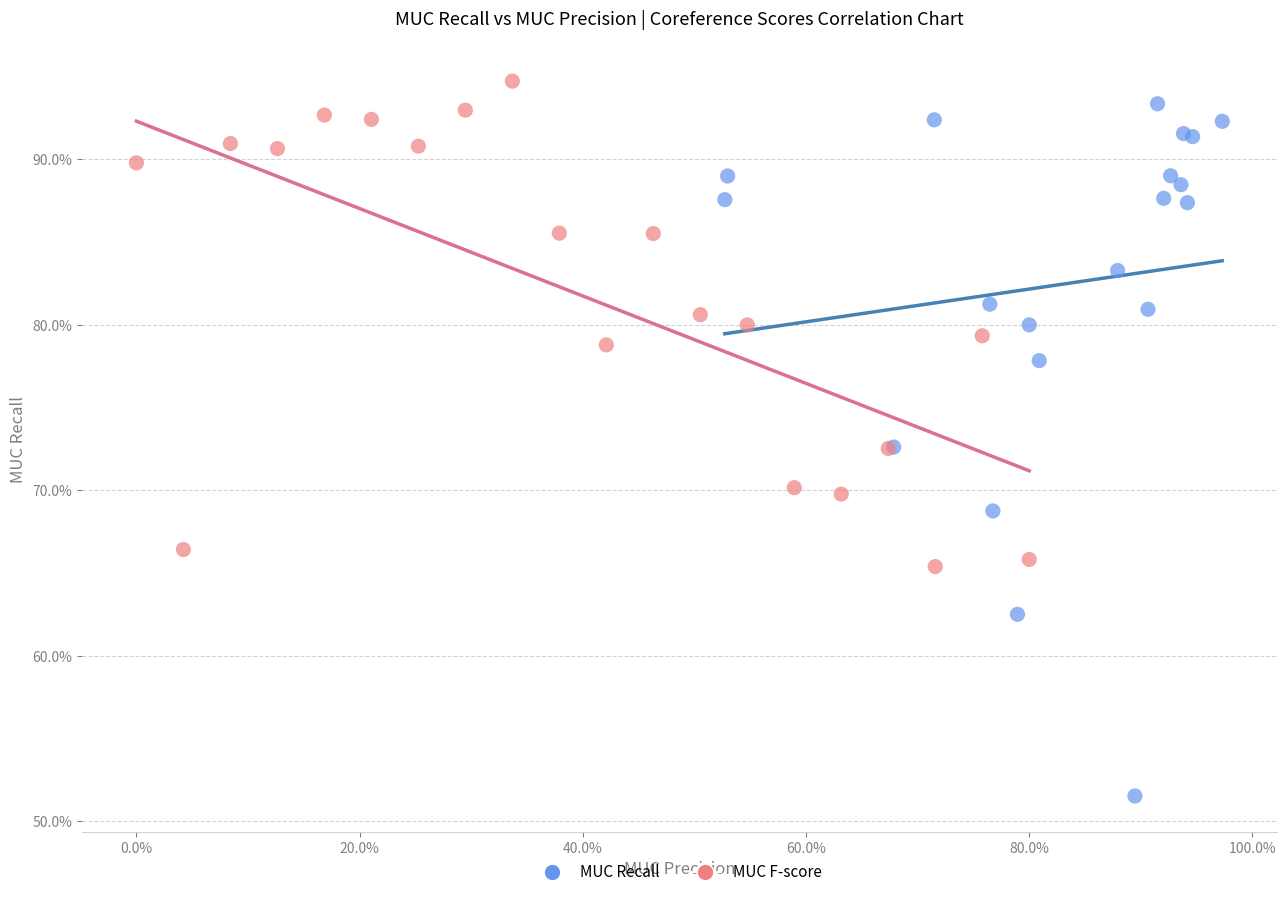

Which series reaches the minimum Y coordinate?

MUC Recall